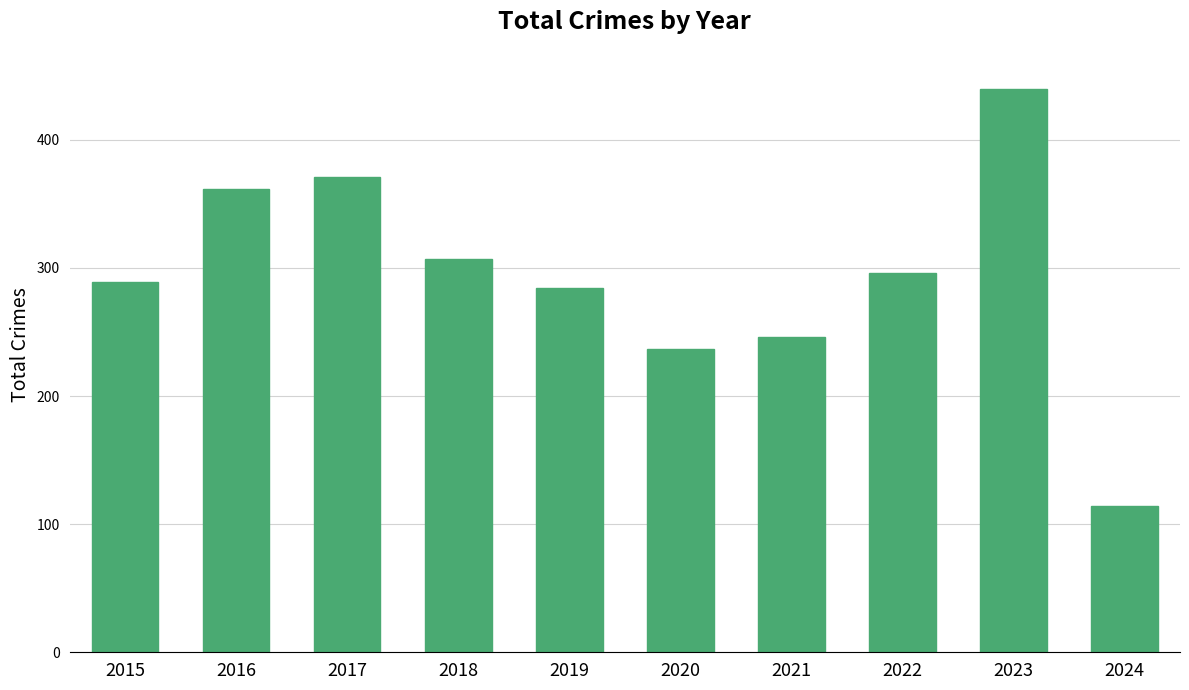

What is the change in value from 2021 to 2022?

+50